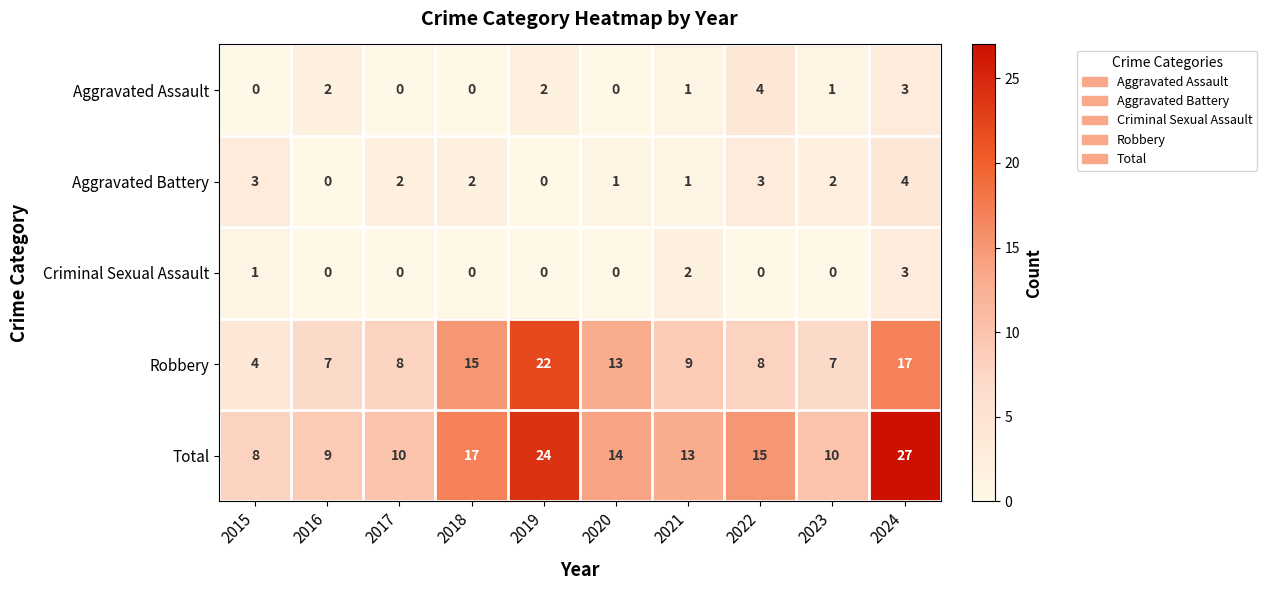

Count the number of categories in the chart.

10